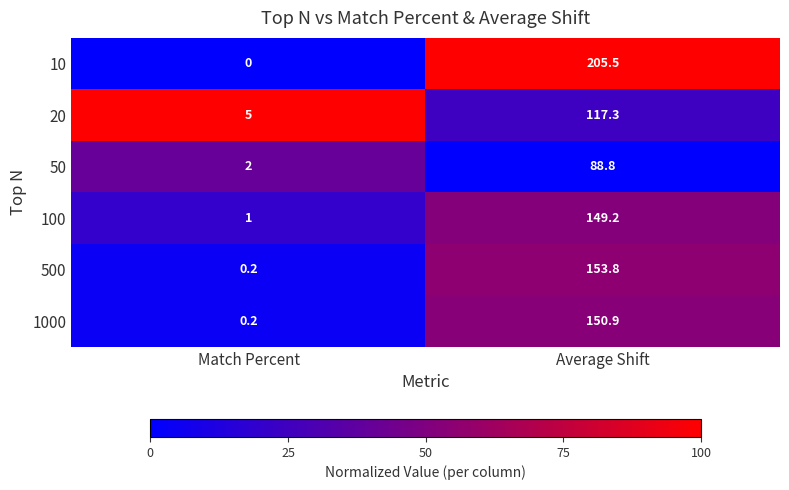

What is the sum of the 500 values at Match Percent and Average Shift?

154.0